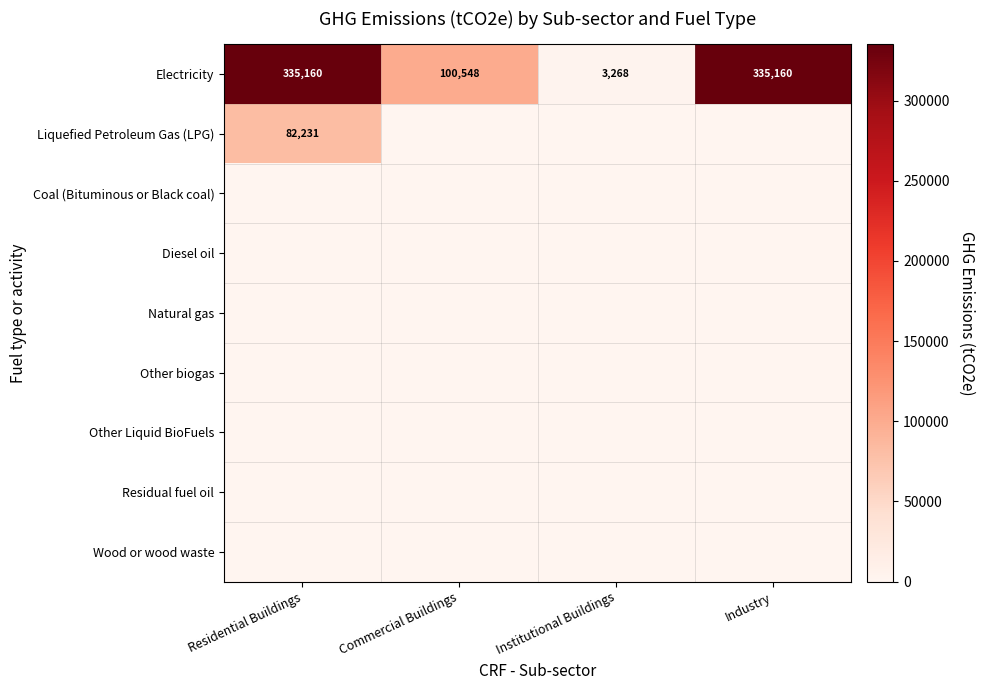

True or false: Electricity has a value of 514511 at Residential Buildings.

False